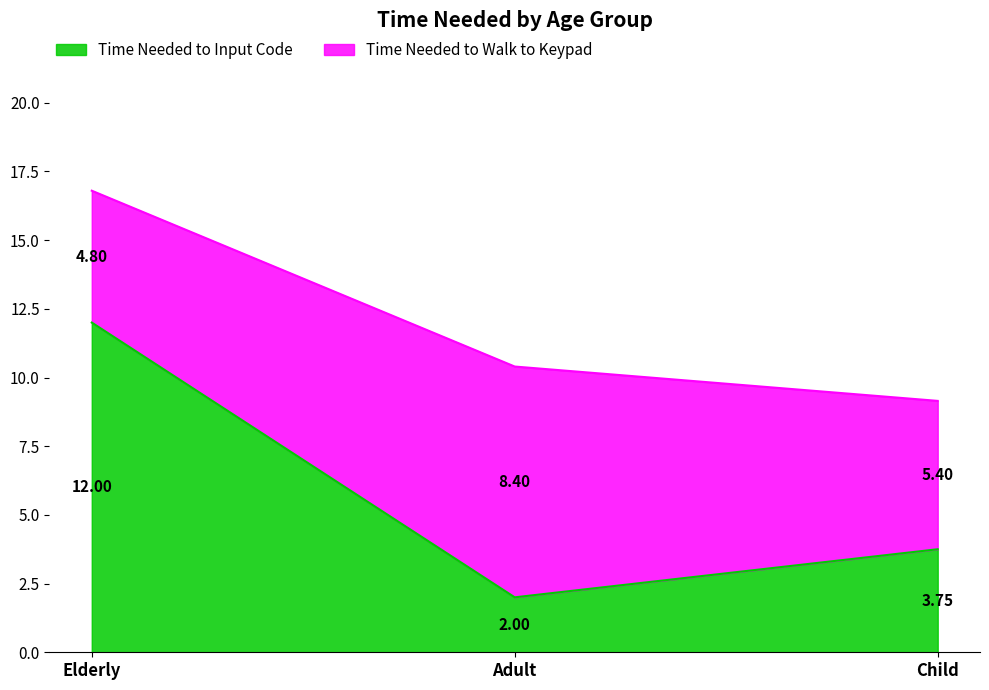

Reading left to right, extract all data points from this chart.

12.0	2.0	3.8